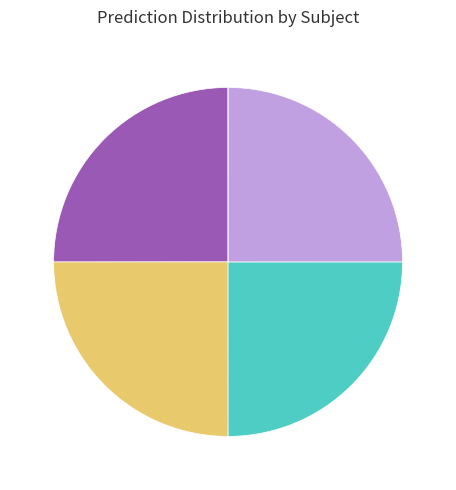

Which slice is the smallest?

Control 44